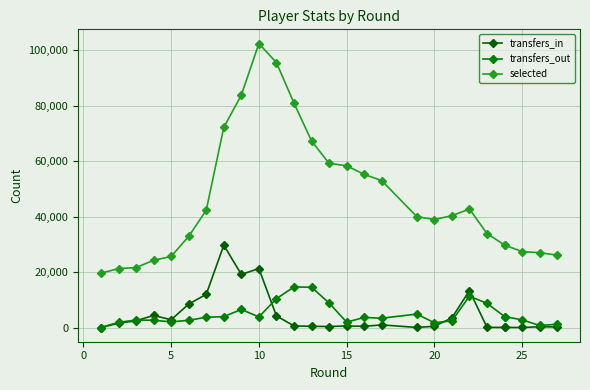

How many values in the selected series are below 39983?

13